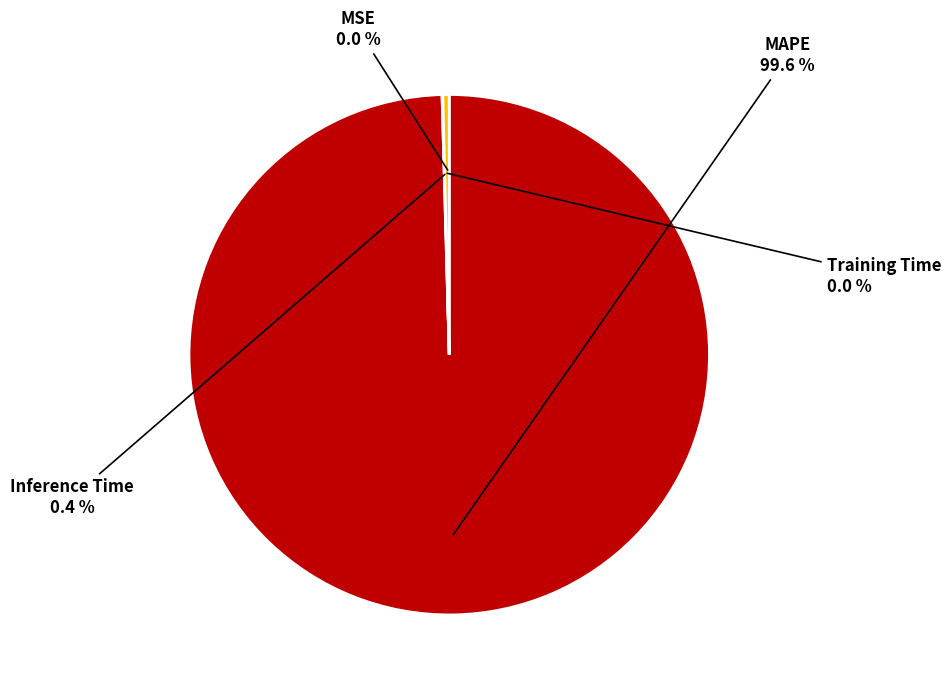

What is the majority slice?

MAPE